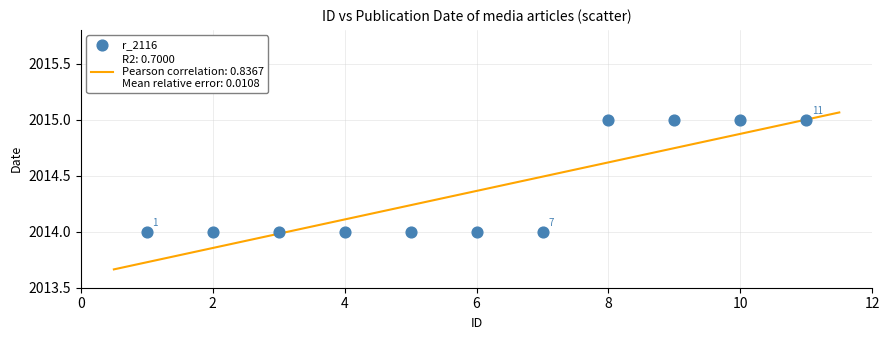

What is the average X value?

6